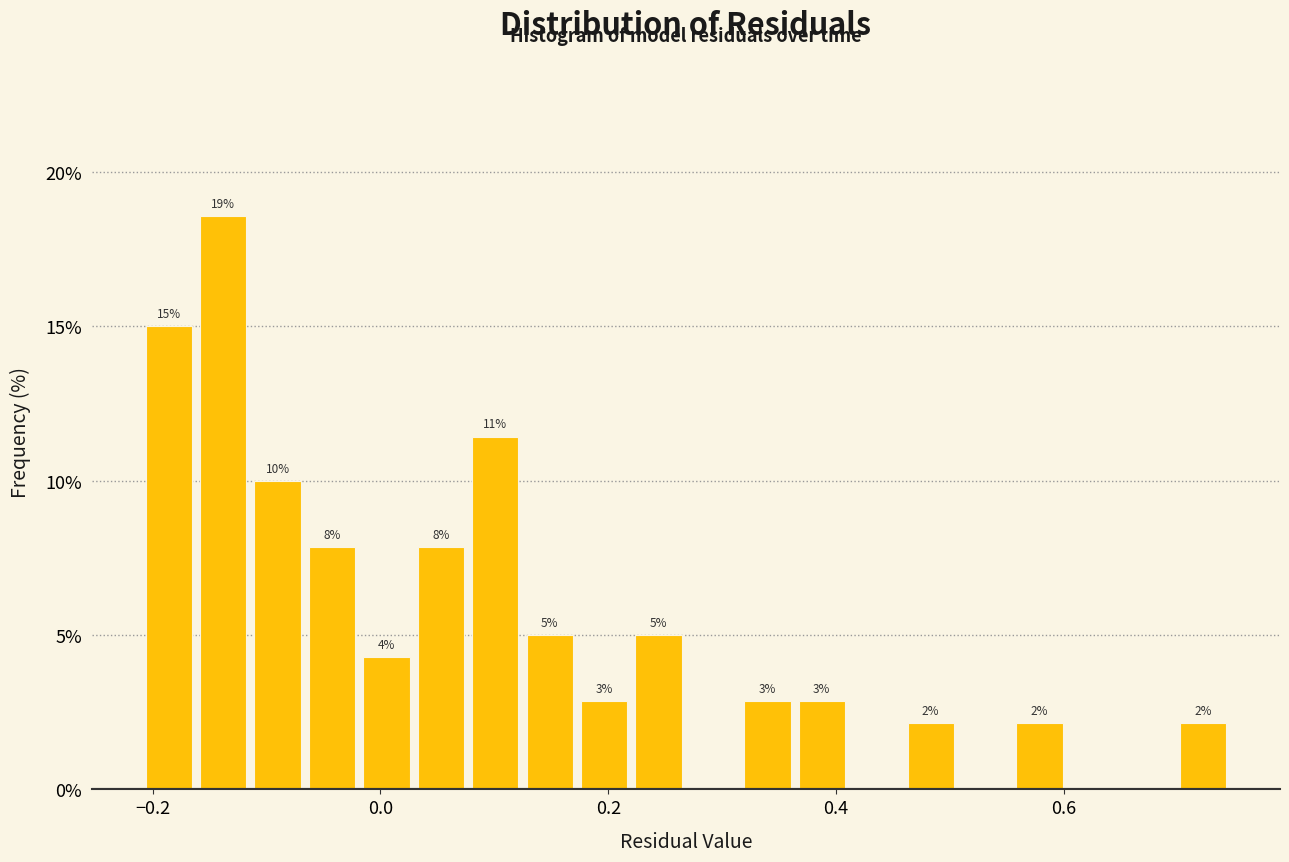

Around what value on the x-axis is the tallest bar? Give the approximate position of its centre, as read against the axis.

-0.14